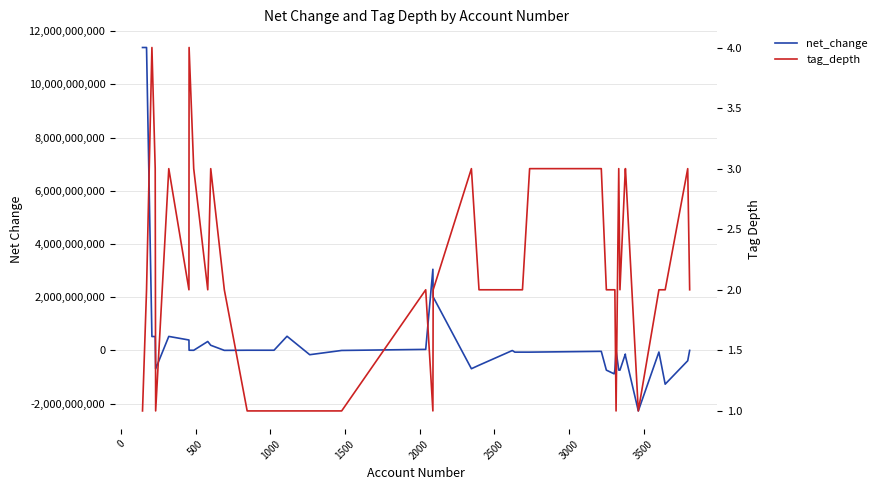

How many series are shown in this chart?

2